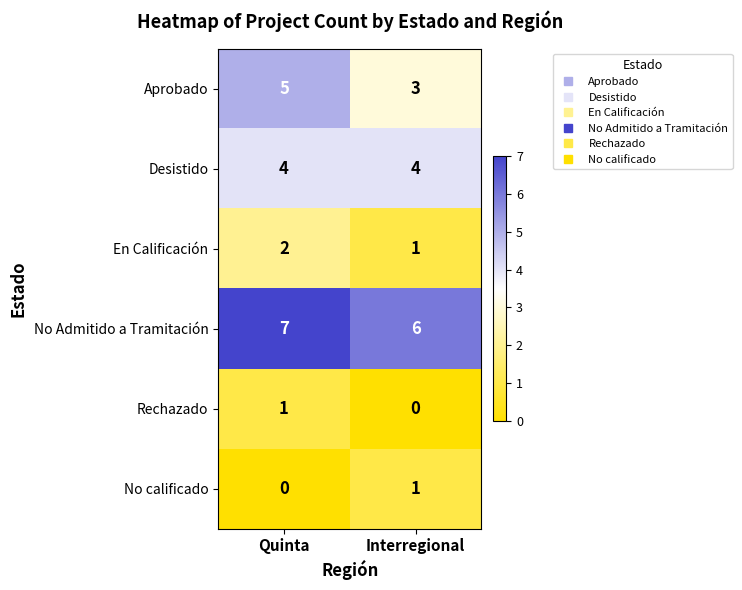

Count the number of data series in this chart.

6